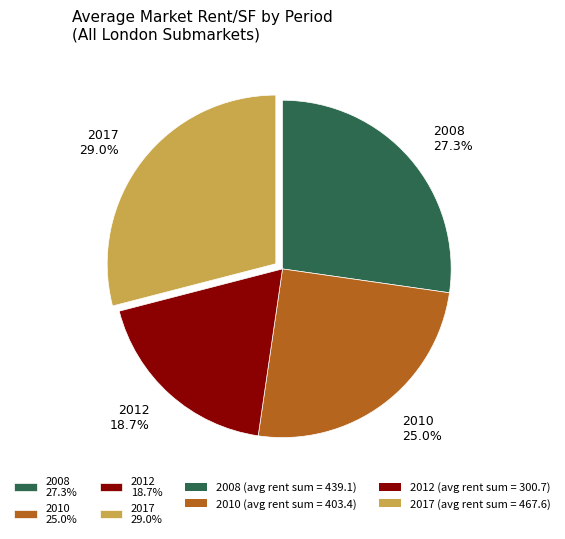

Does any single category account for the majority?

No